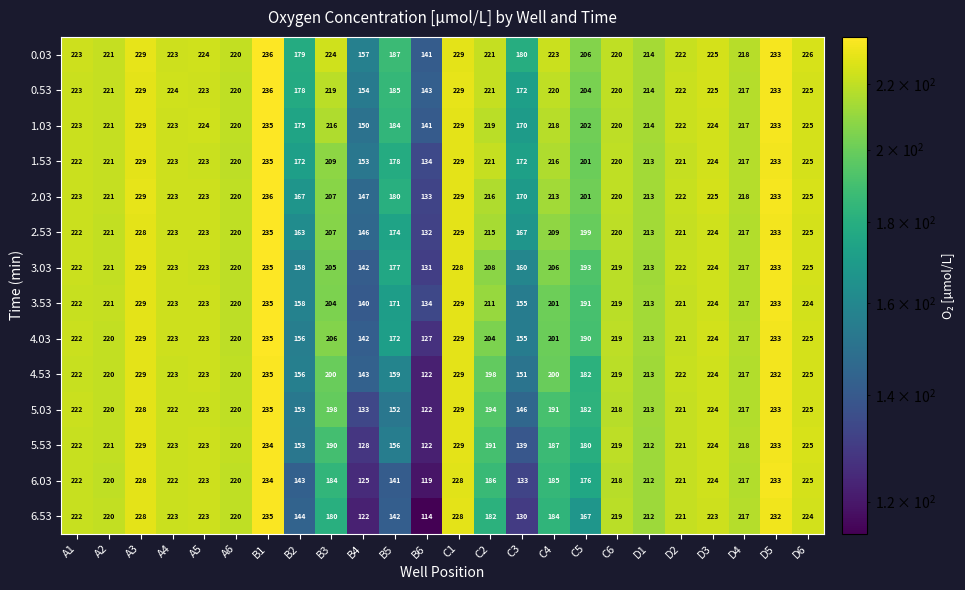

What is the maximum value shown in the chart?

236